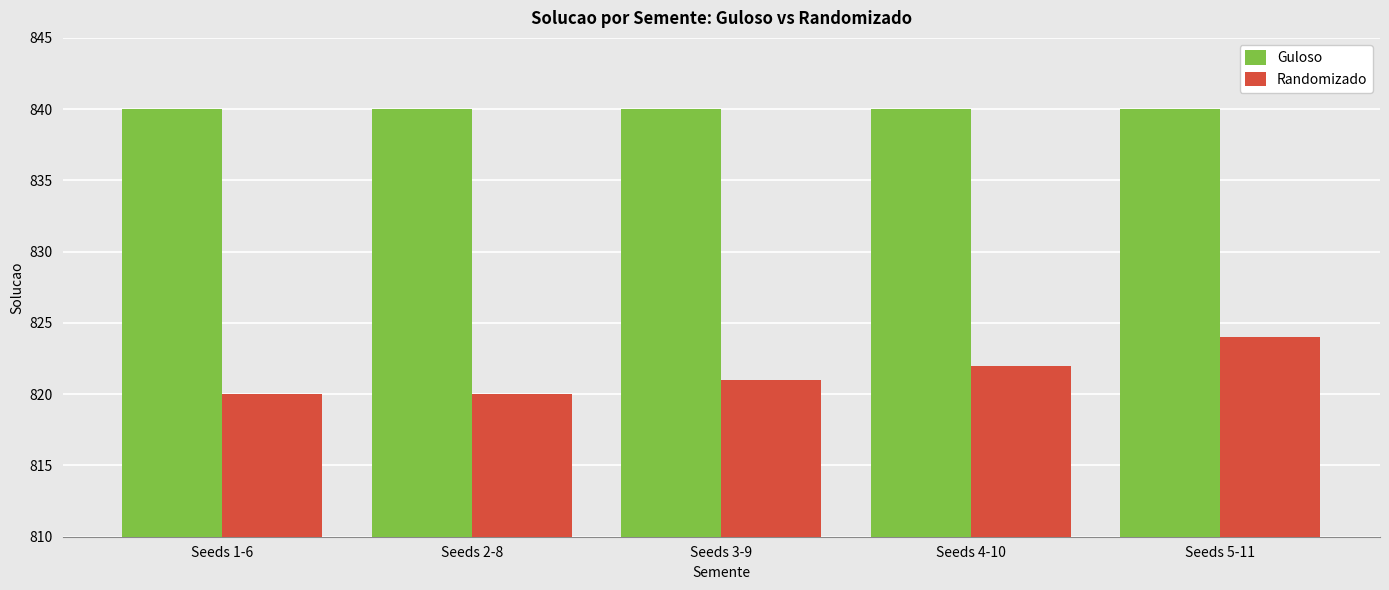

What is the total value across all series at Seeds 2-8?

1660